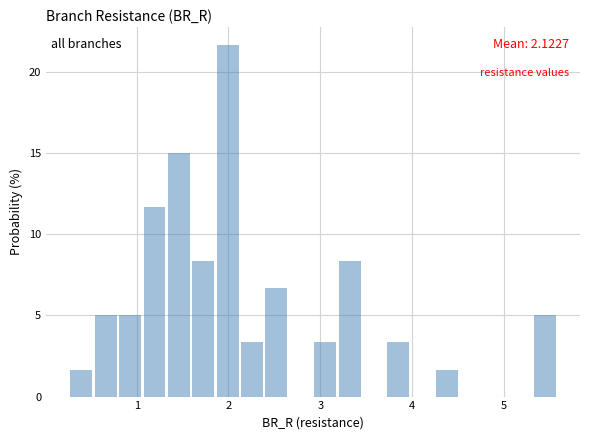

Around what value on the x-axis is the tallest bar? Give the approximate position of its centre, as read against the axis.

2.0